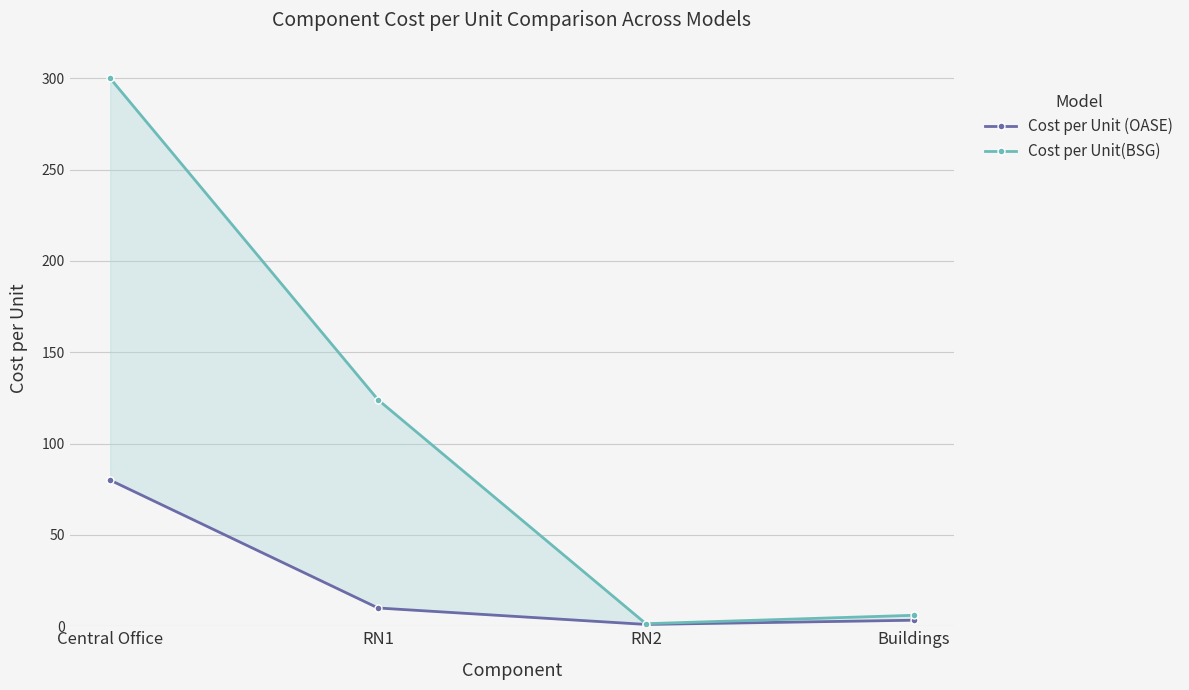

What are all the series names shown in the legend?

Cost per Unit (OASE), Cost per Unit(BSG)